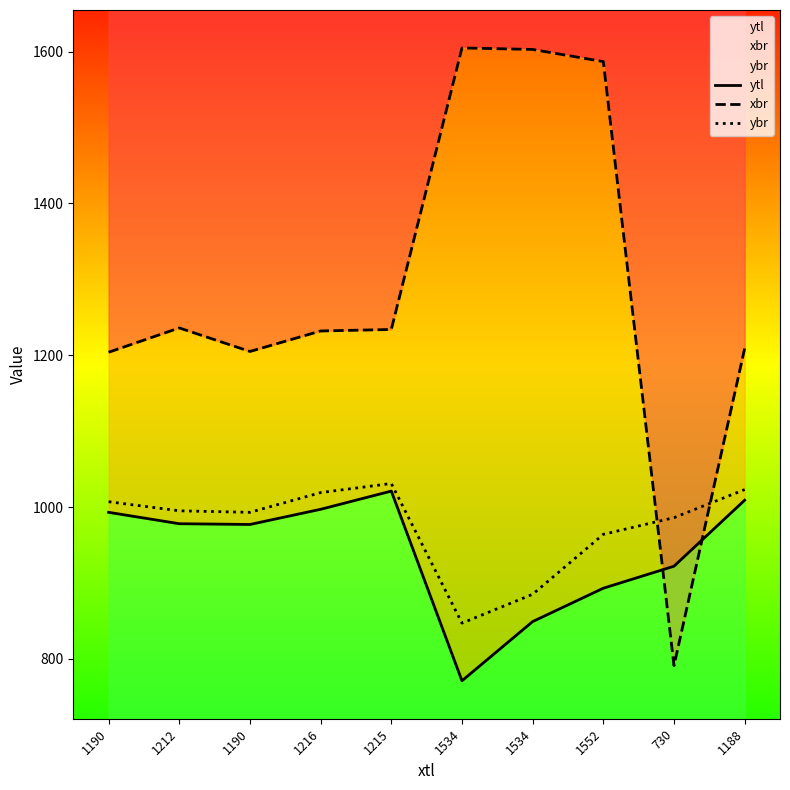

True or false: ytl has more than 0 points higher than both neighbors.

True